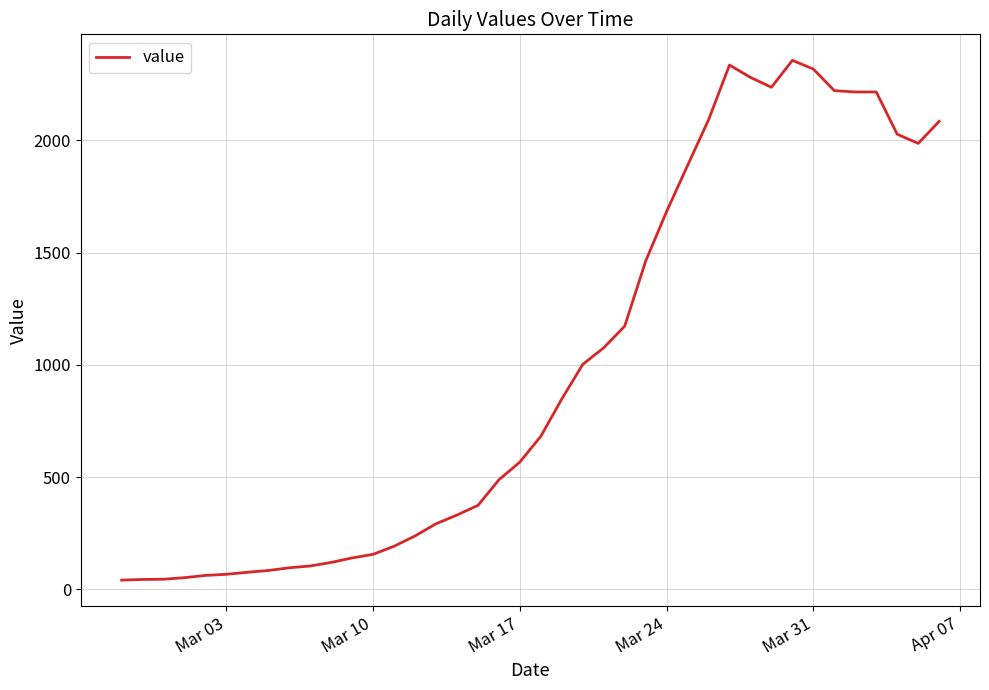

What is the maximum value shown in the chart?

2356